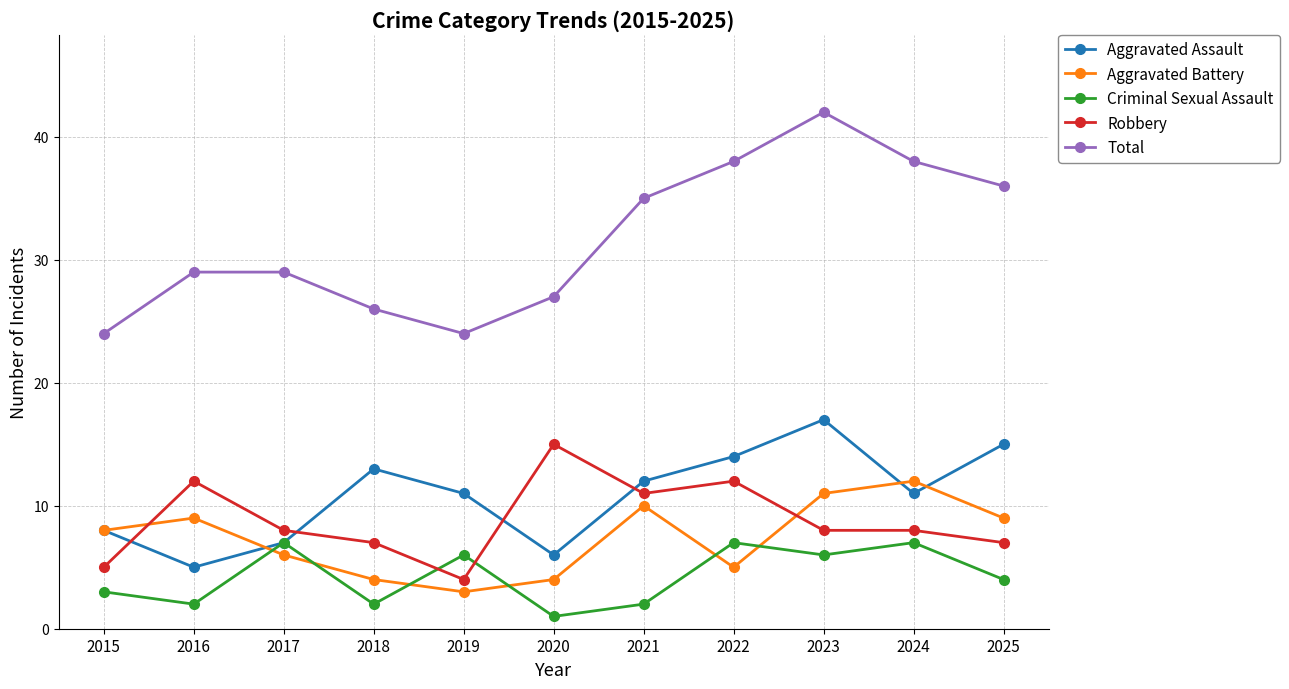

What is the sum of the Aggravated Battery values at 2018 and 2020?

8